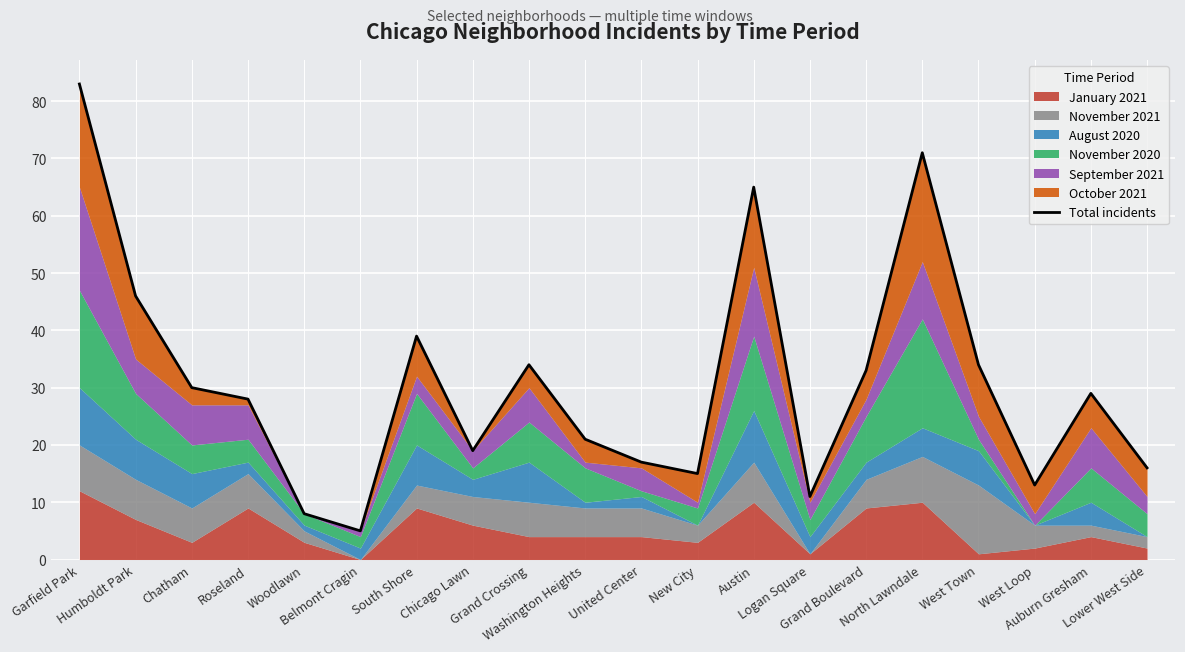

Reading left to right, list all the values displayed in this chart.

Garfield Park=83	Humboldt Park=46	Chatham=30	Roseland=28	Woodlawn=8	Belmont Cragin=5	South Shore=39	Chicago Lawn=19	Grand Crossing=34	Washington Heights=21	United Center=17	New City=15	Austin=65	Logan Square=11	Grand Boulevard=33	North Lawndale=71	West Town=34	West Loop=13	Auburn Gresham=29	Lower West Side=16